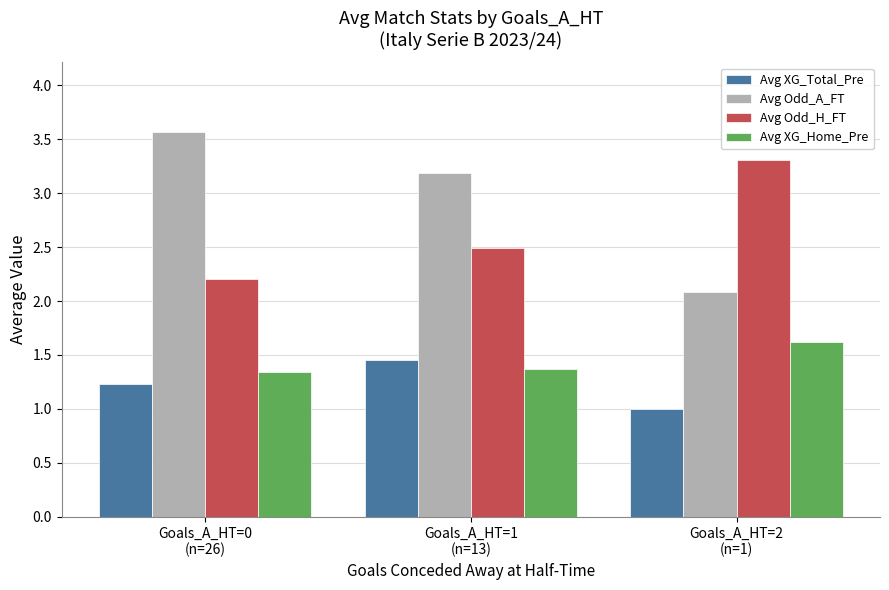

At which category is the sum across all series the highest?

Goals_A_HT=1
(n=13)